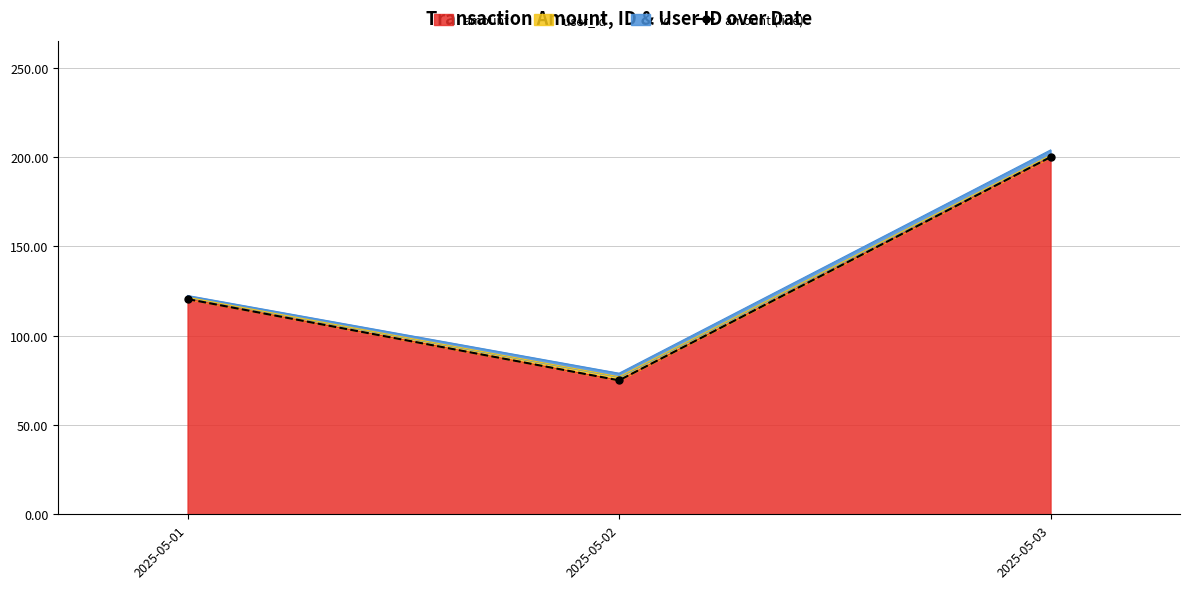

Reading right to left, list all the values displayed in this chart.

200.0	75.0	120.5